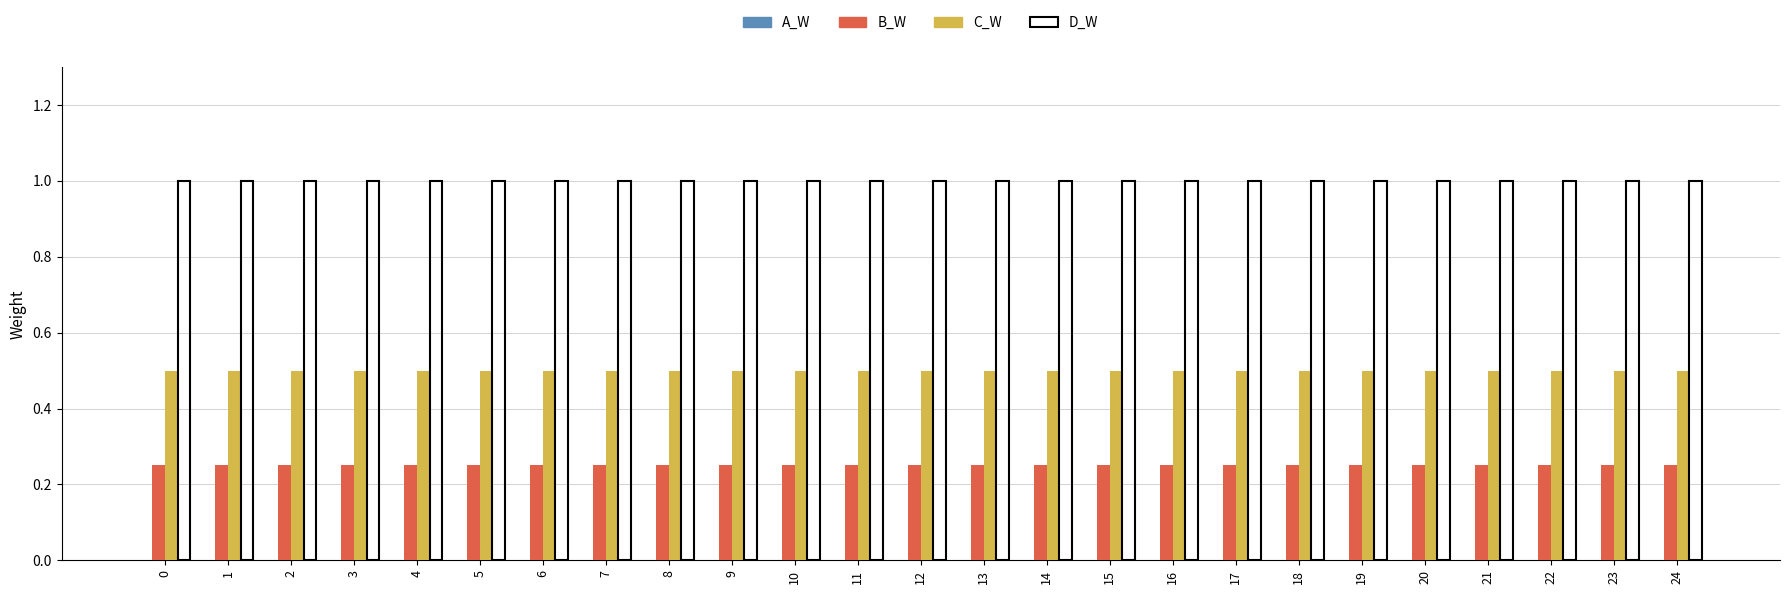

What is the greatest value displayed?

1.0